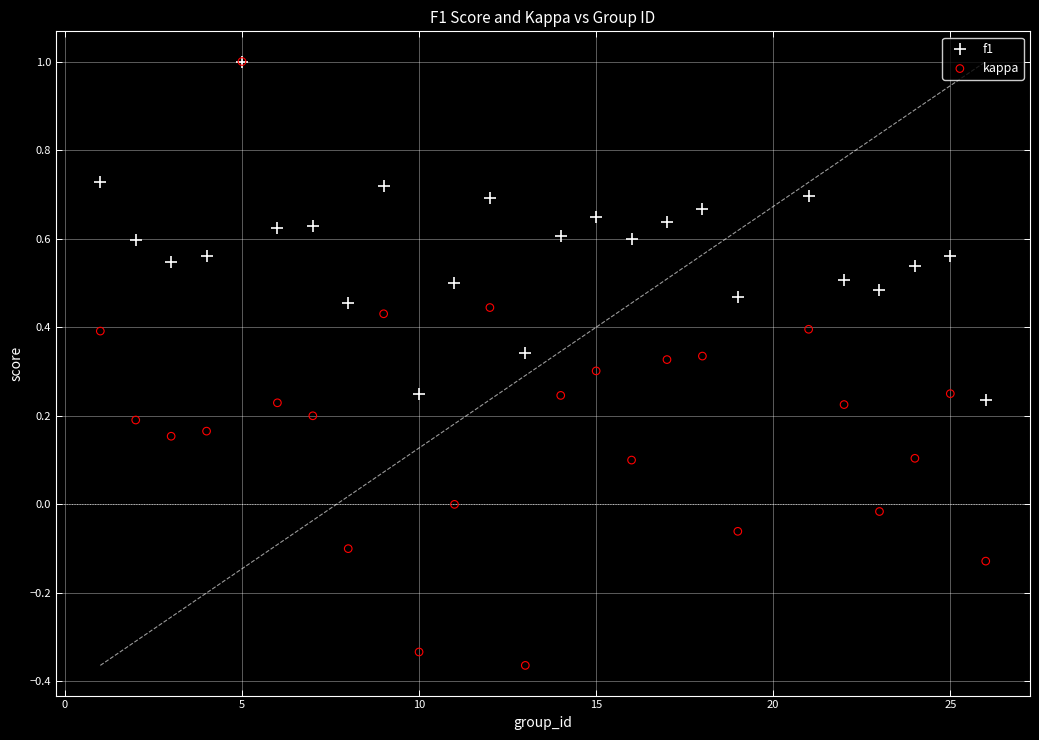

Which series has the widest spread of Y values?

kappa